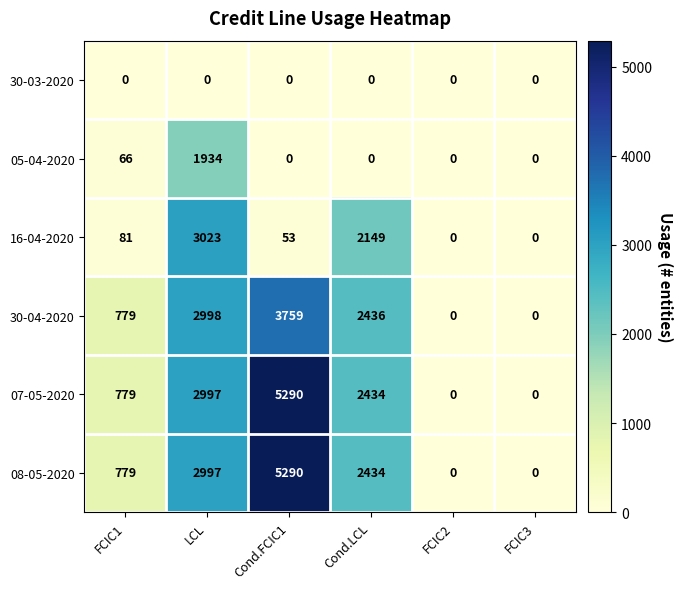

How many categories are shown in the chart?

6